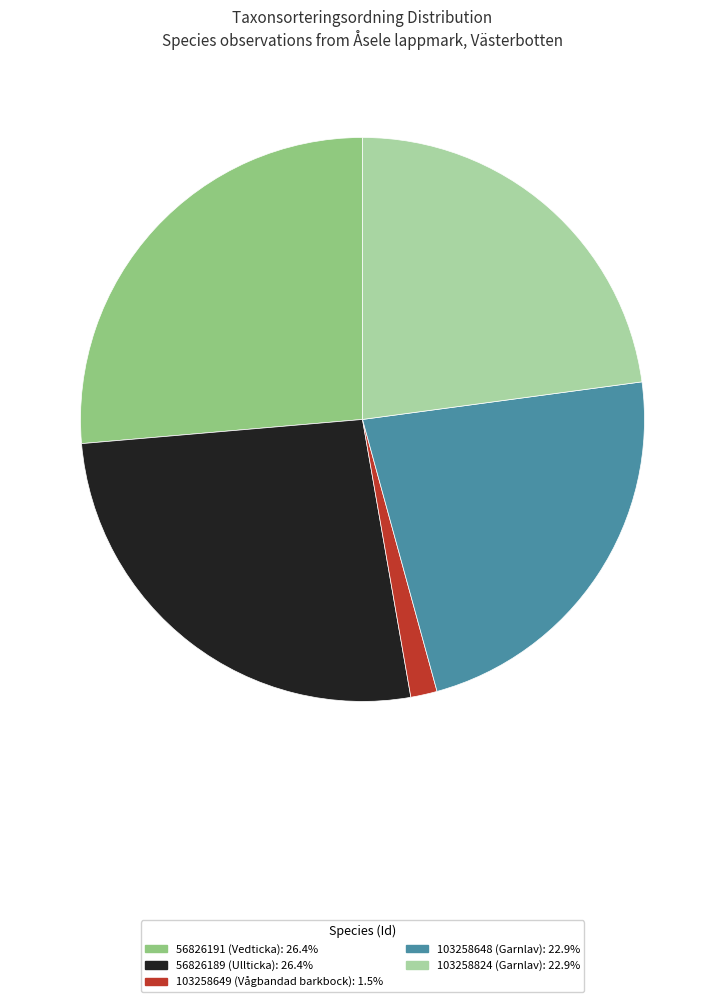

The 103258824 (Garnlav) slice represents 8% of the pie. True or false?

False